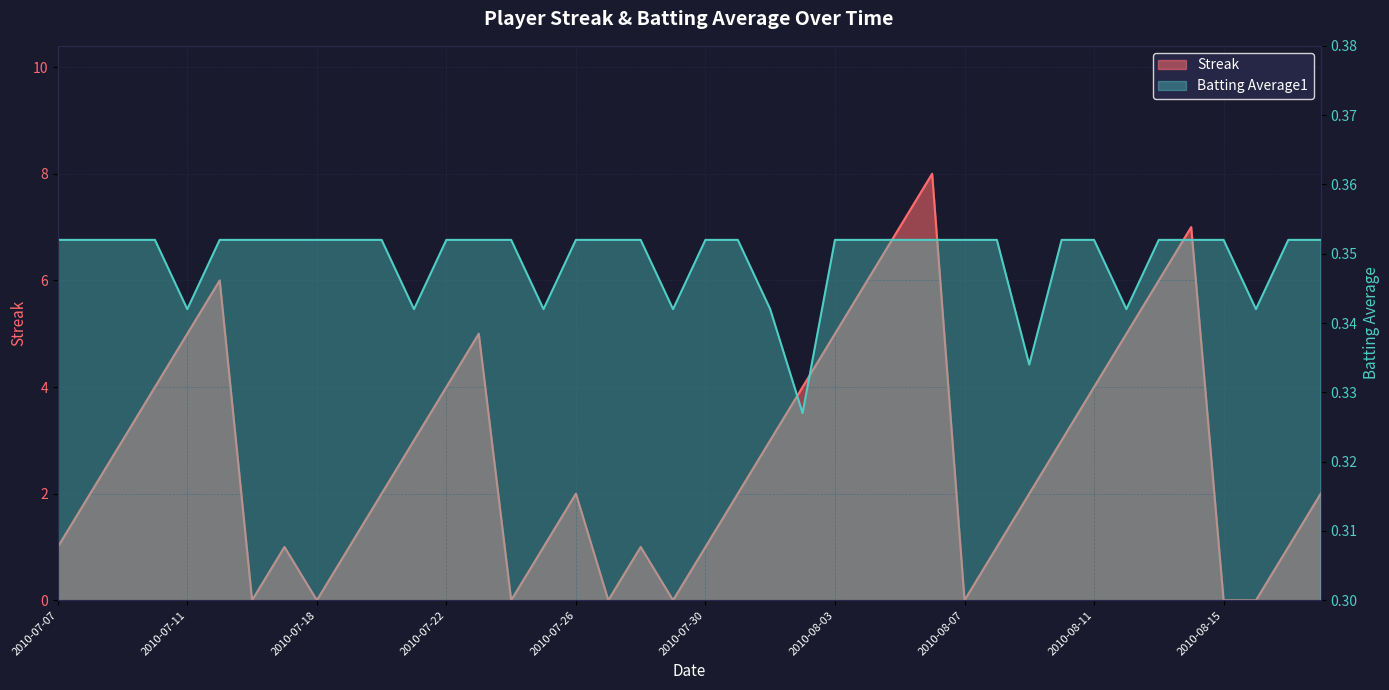

How many lines are shown in the chart?

2